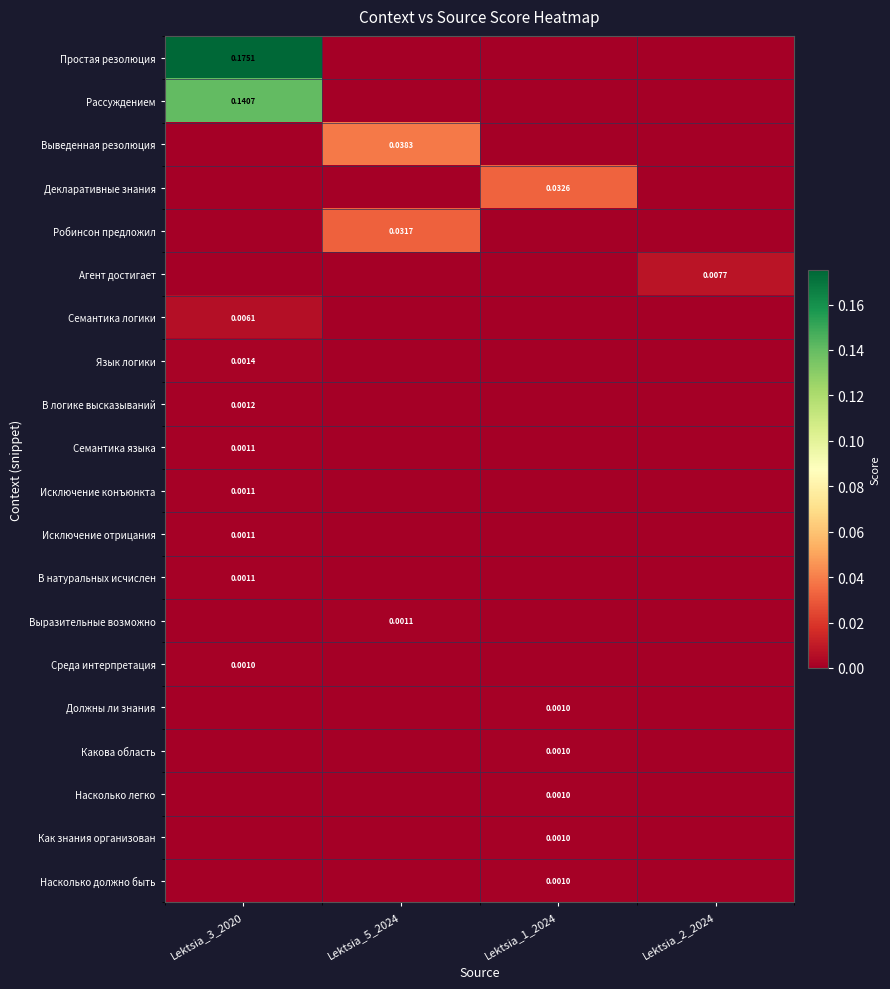

Which series has the largest total across all categories?

Простая резолюция